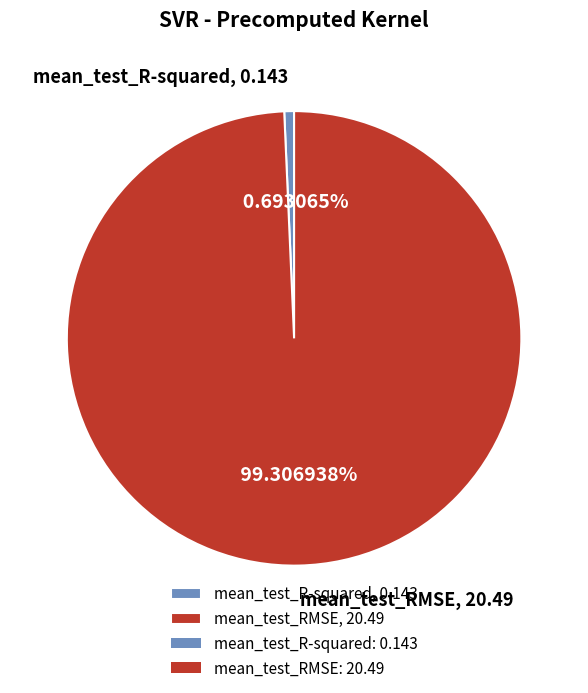

Which has a higher value, mean_test_RMSE, 20.49 or mean_test_R-squared, 0.143?

mean_test_RMSE, 20.49